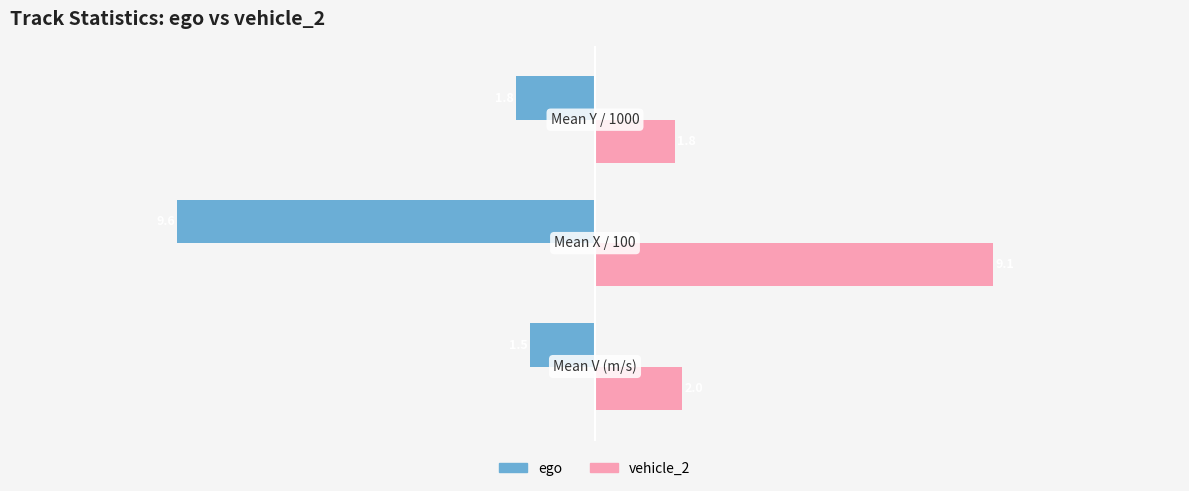

What is the average value of the ego series?

-4.3